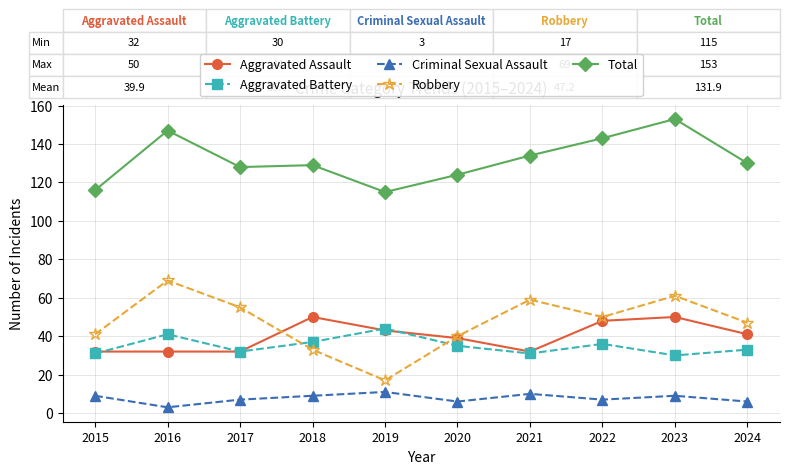

What is the difference between the second highest and second lowest values in the Aggravated Battery series?

10